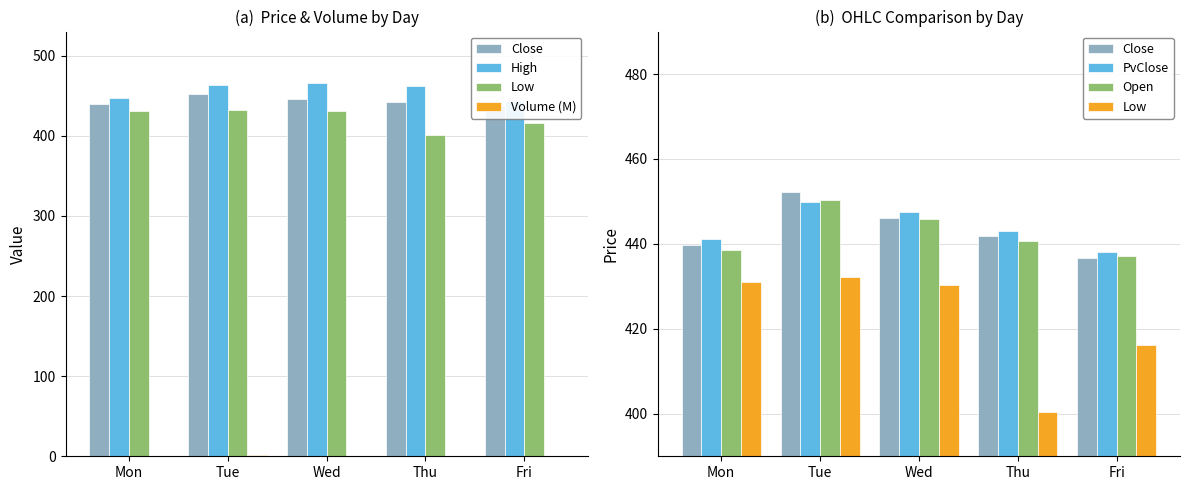

What is the difference between the maximum and minimum values in the PvClose series?

11.7